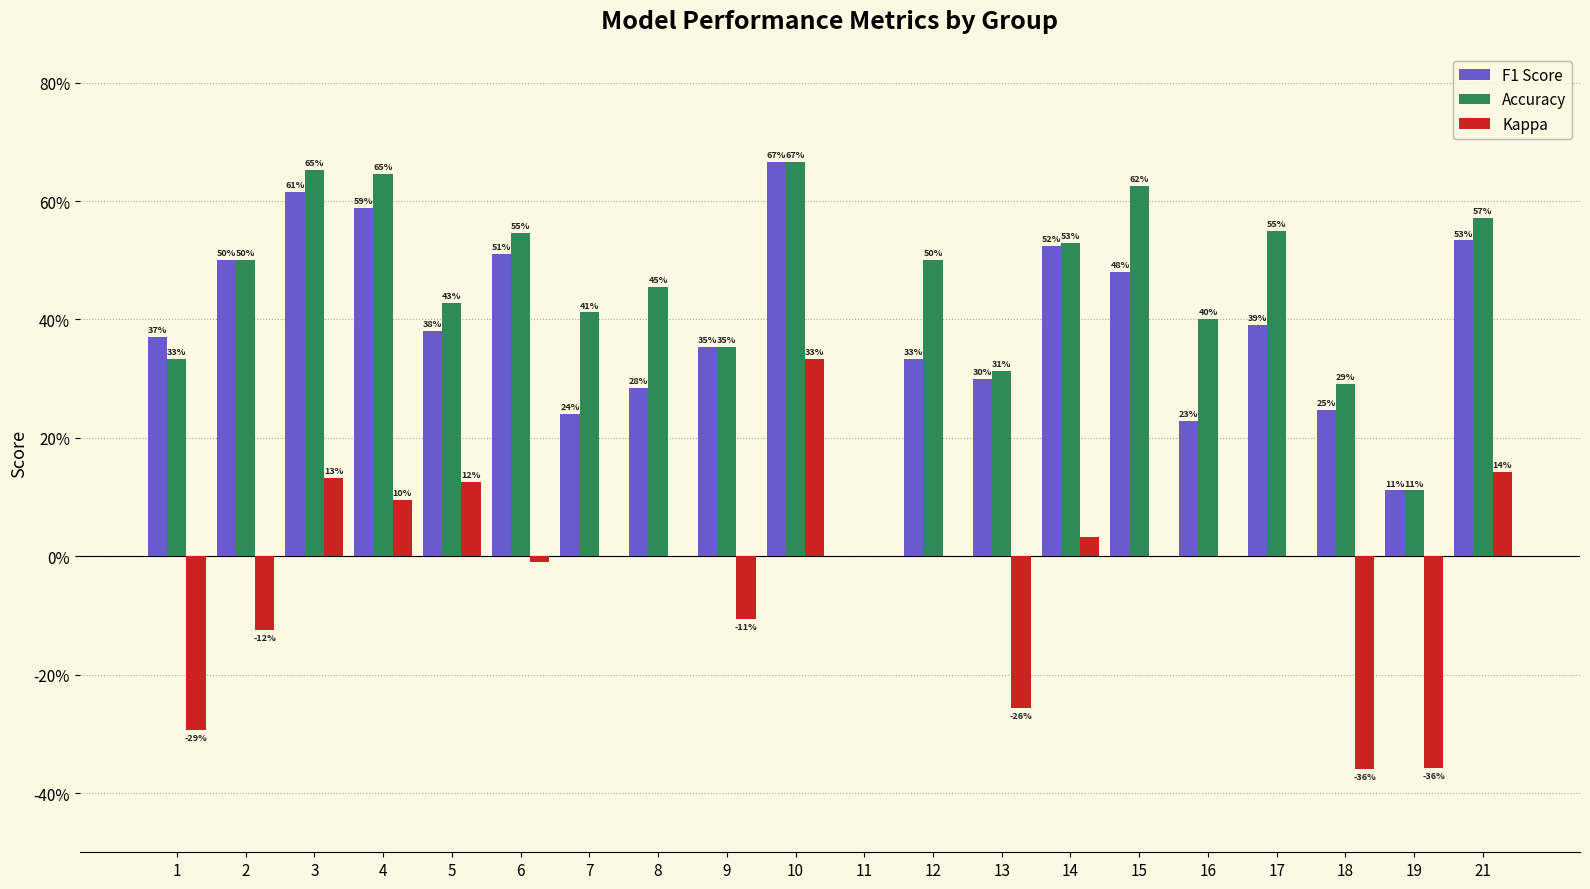

What are all the series names shown in the legend?

F1 Score, Accuracy, Kappa